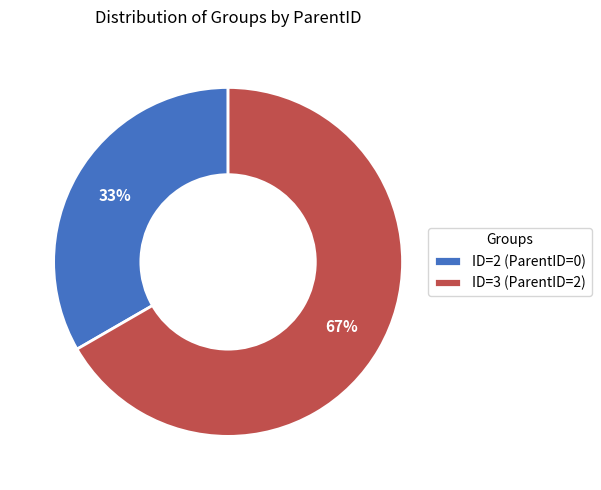

Which has a higher value, ID=3 (ParentID=2) or ID=2 (ParentID=0)?

ID=3 (ParentID=2)